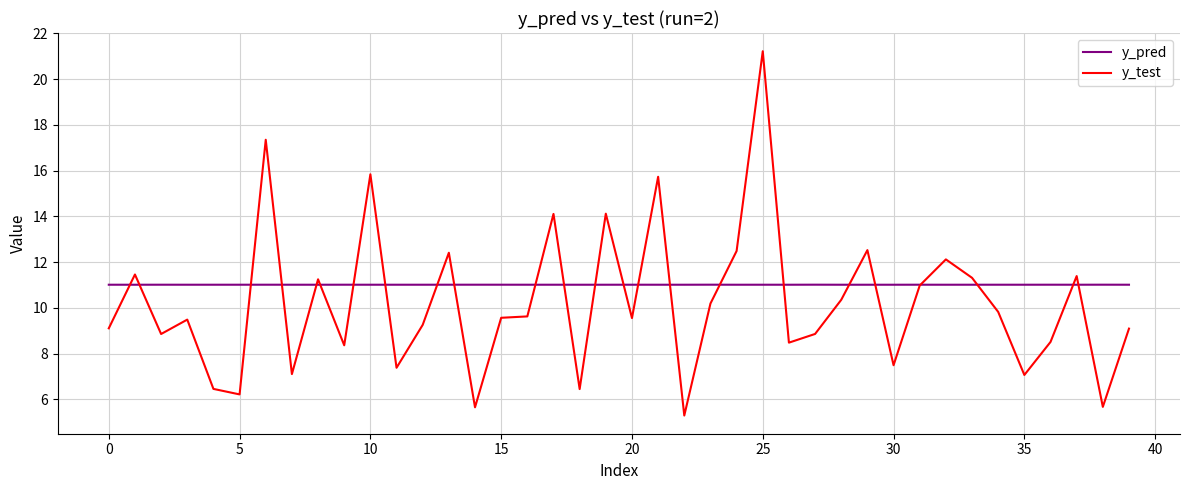

True or false: y_pred and y_test cross at least once.

True